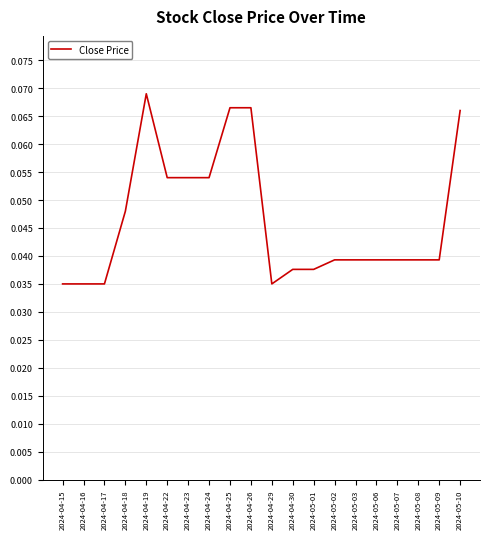

What position from the right is 2024-05-10?

1